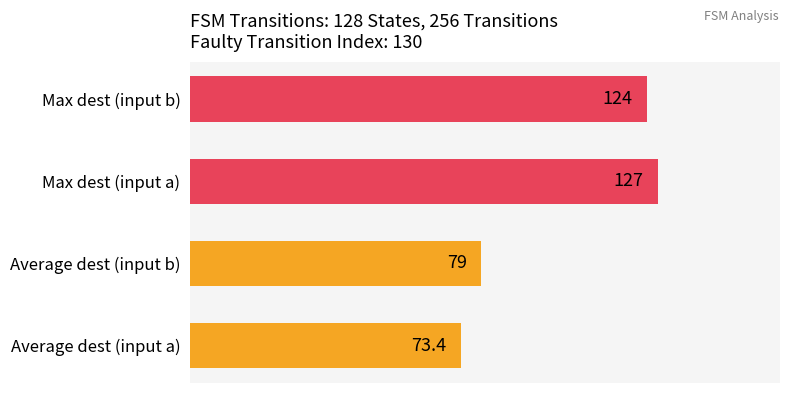

How many series are shown in this chart?

1